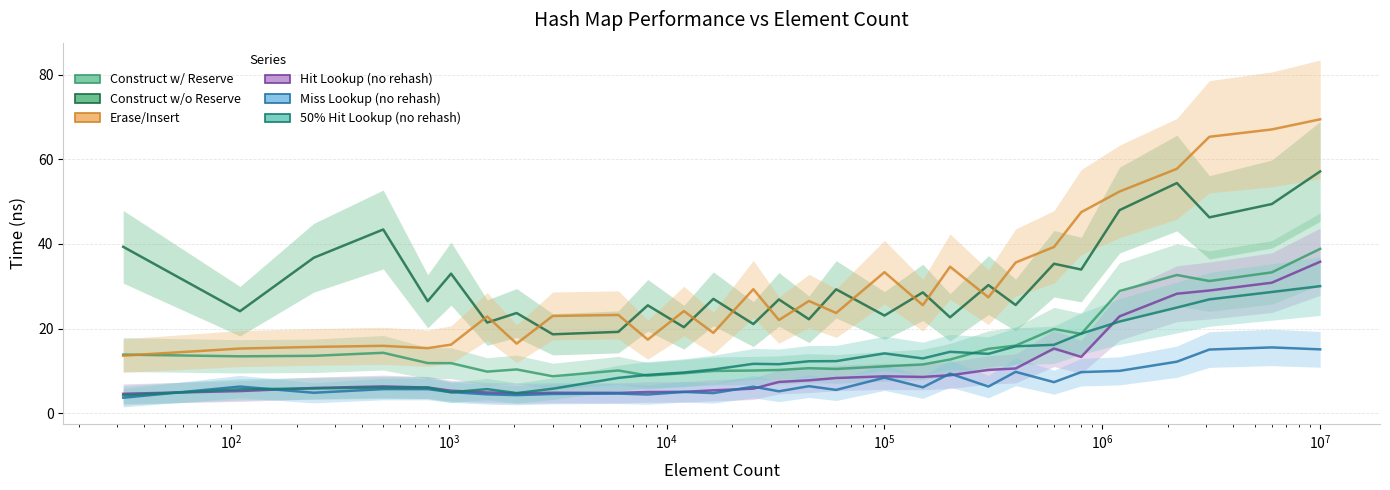

True or false: Erase/Insert has more than 0 interior local peaks.

True